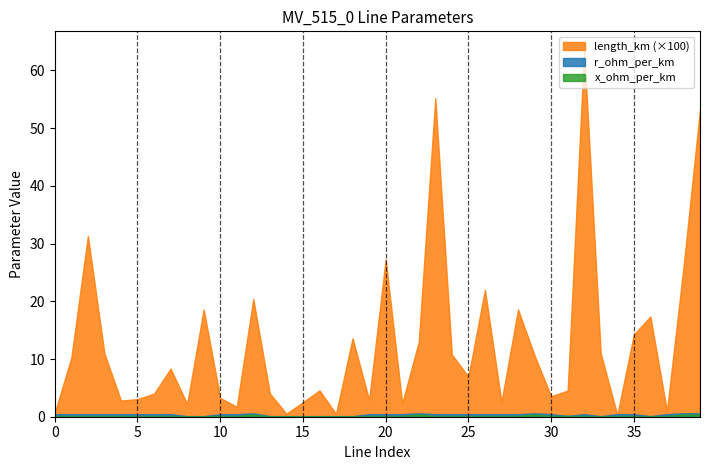

What is the greatest value displayed?

63.6